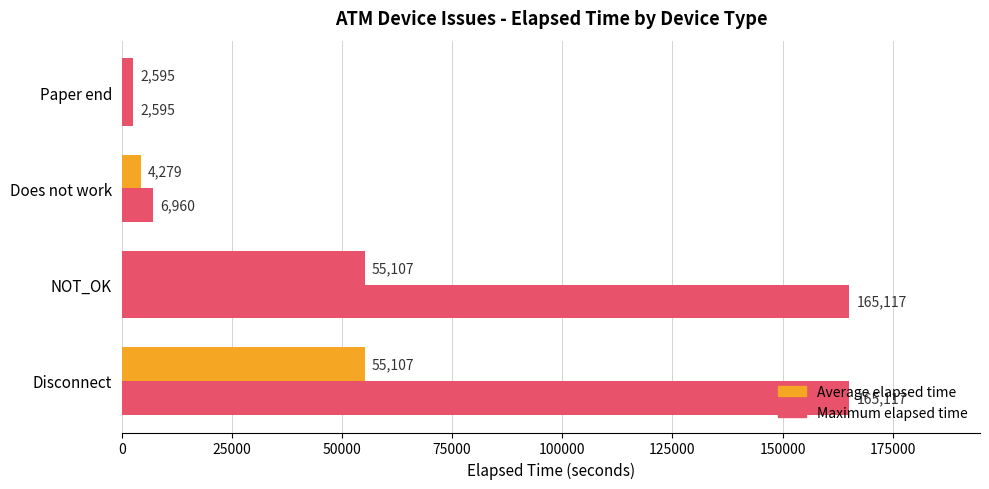

Count the number of data series in this chart.

2